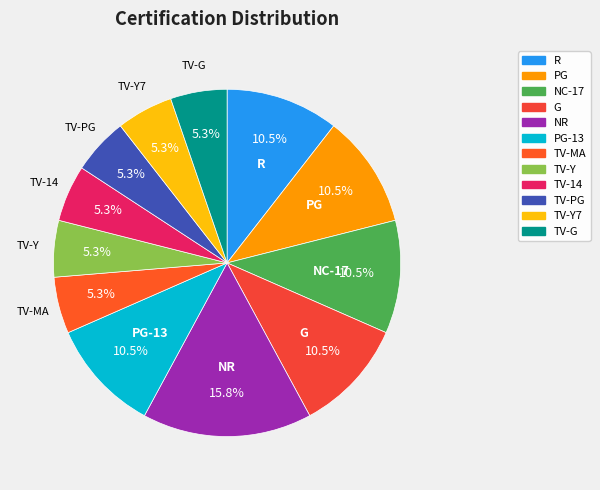

Count the number of slices in the pie.

12